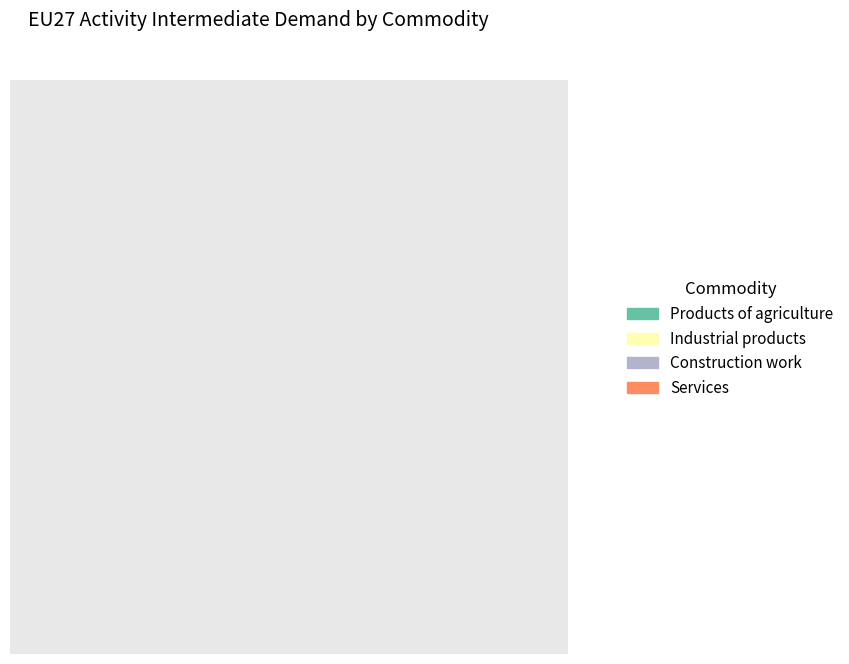

Which slice is the largest?

Services